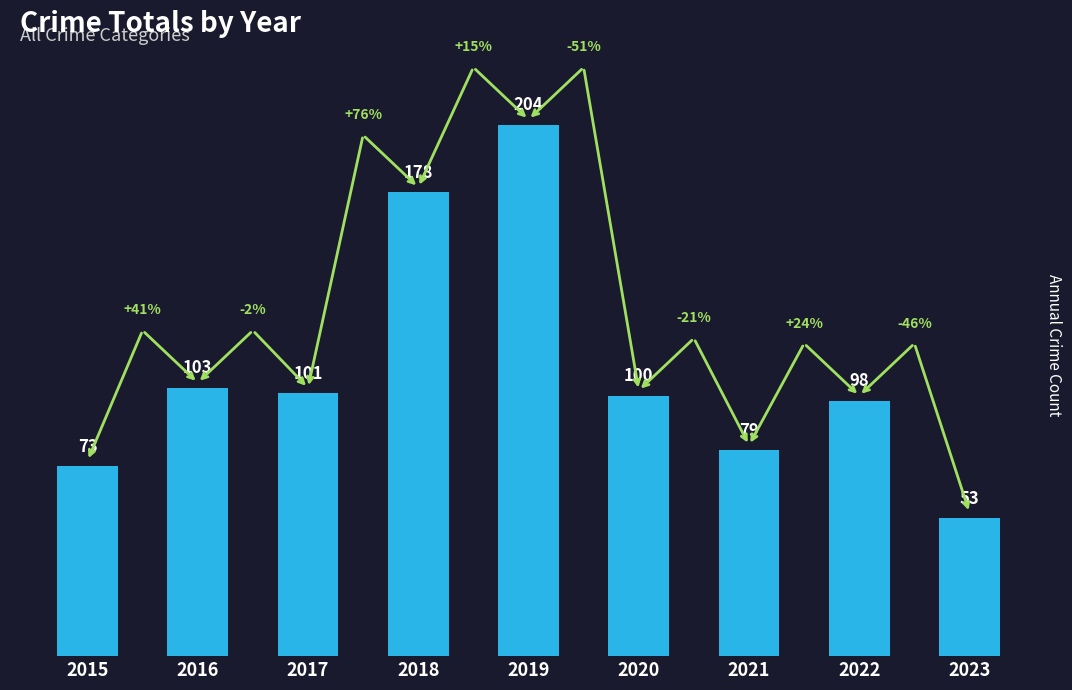

Rank the categories by value from highest to lowest.

2019, 2018, 2016, 2017, 2020, 2022, 2021, 2015, 2023